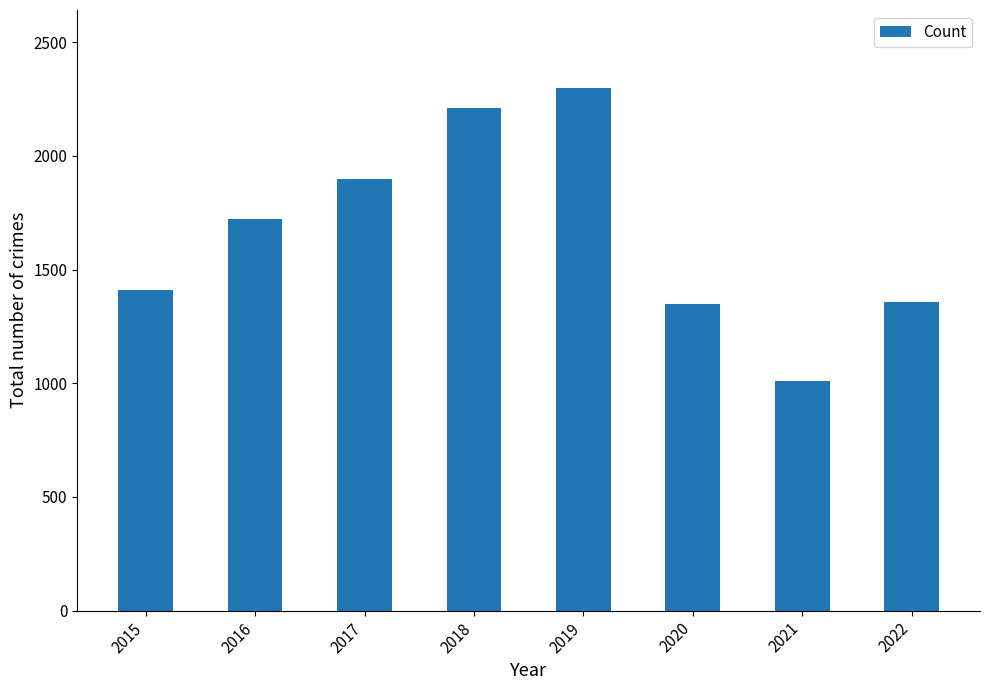

What is the value of the 1st bar from the left?

1409